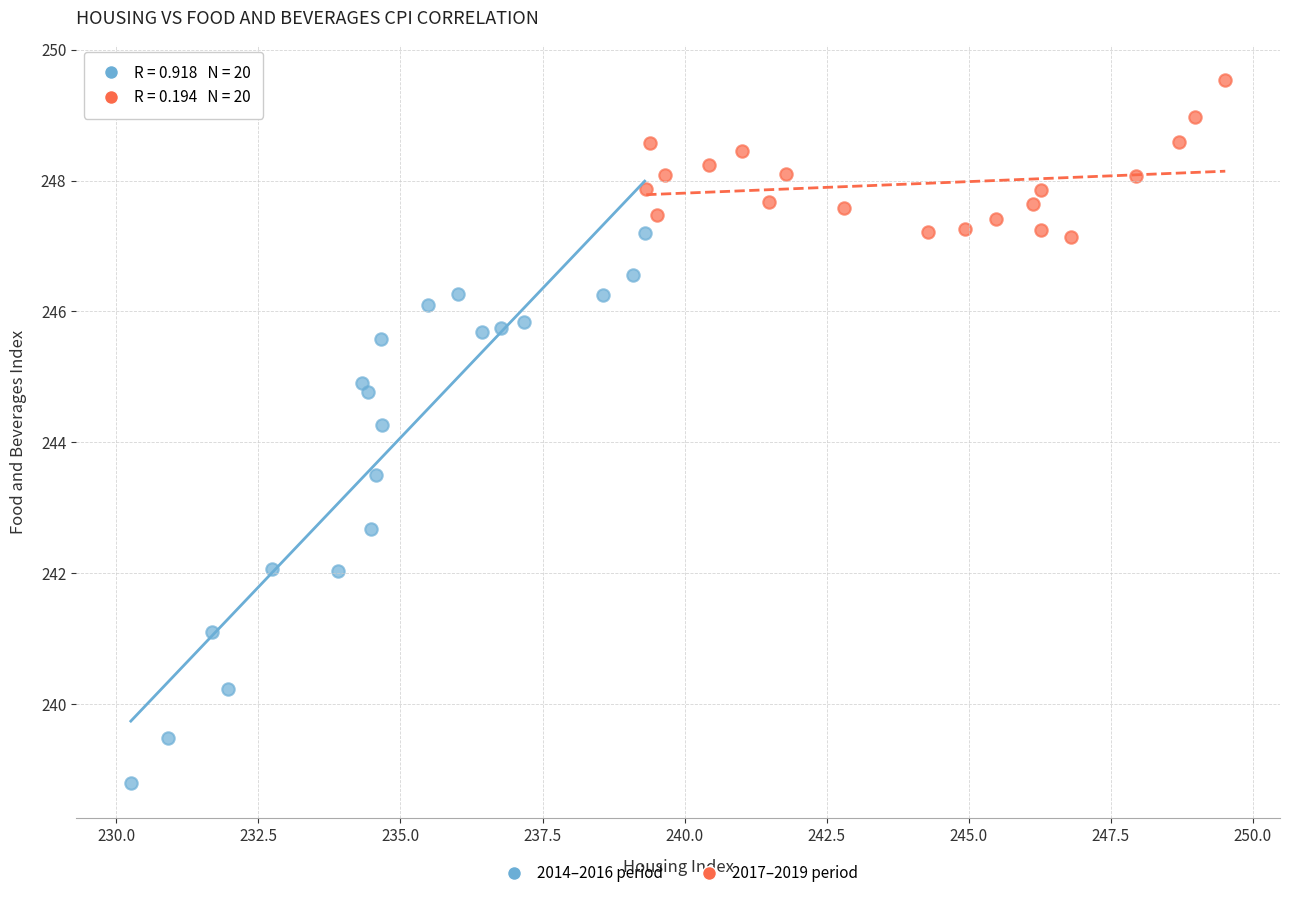

Which series has the widest spread of Y values?

2014–2016 period